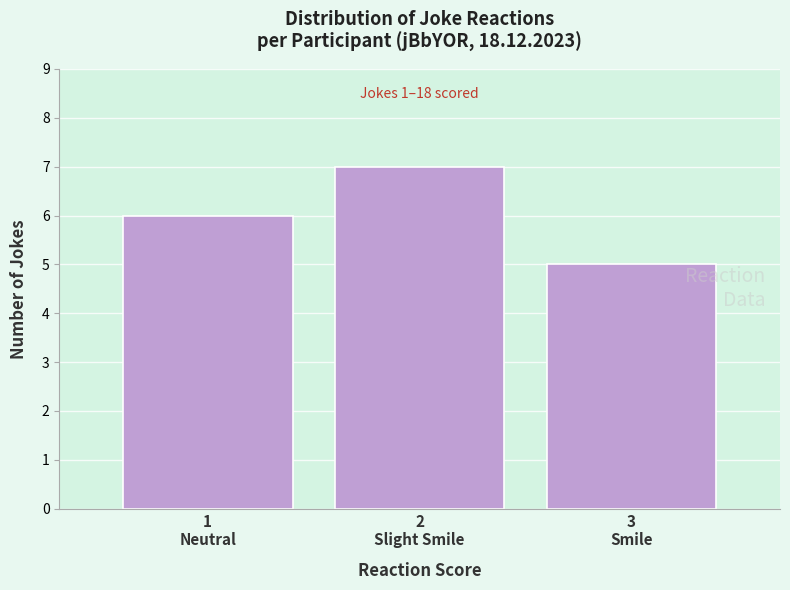

Reading right to left, extract all data points from this chart.

5	7	6